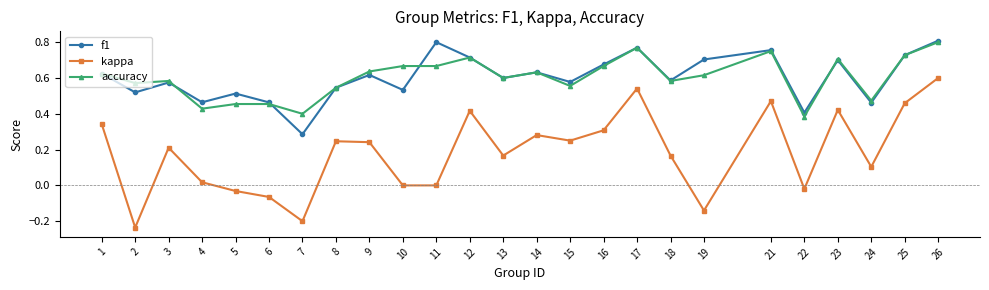

True or false: kappa has a value of 0.2 at 18.

True